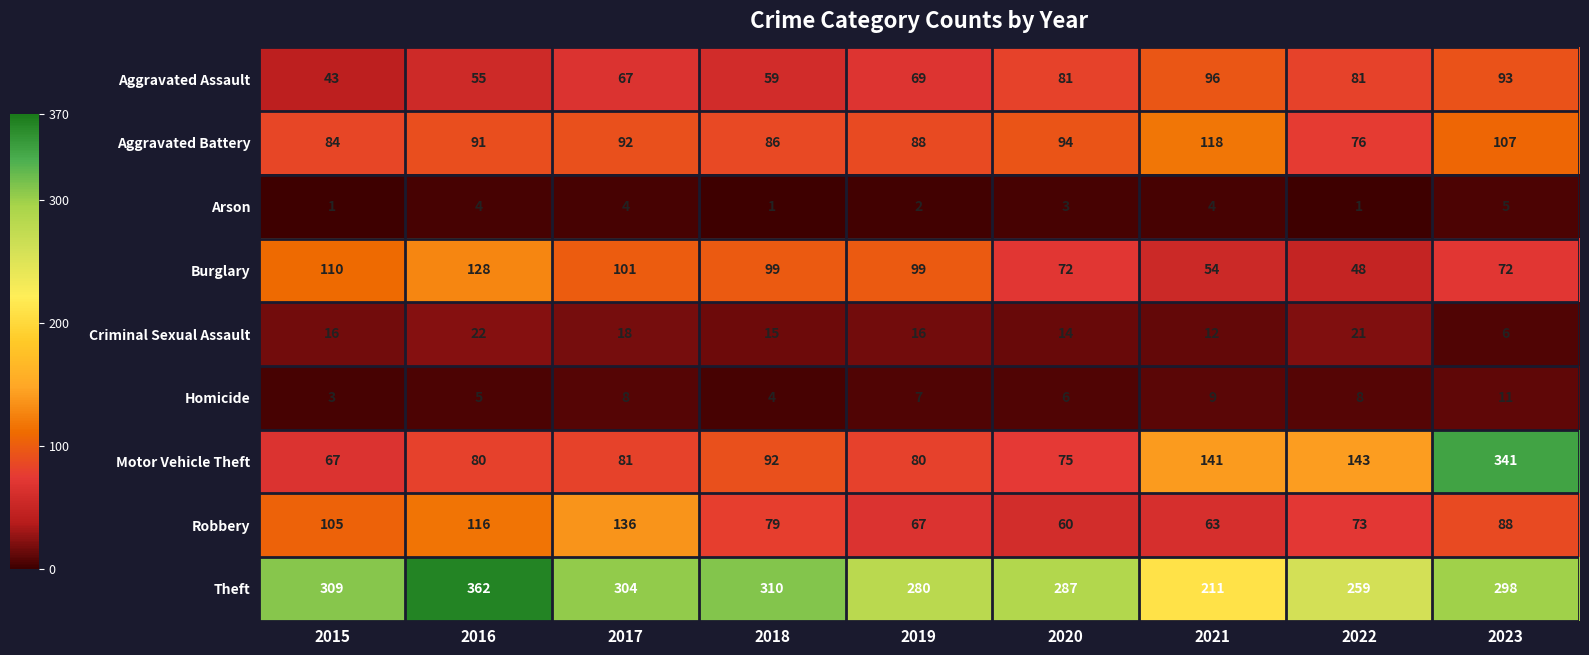

How many values in the Robbery series are below 79?

4